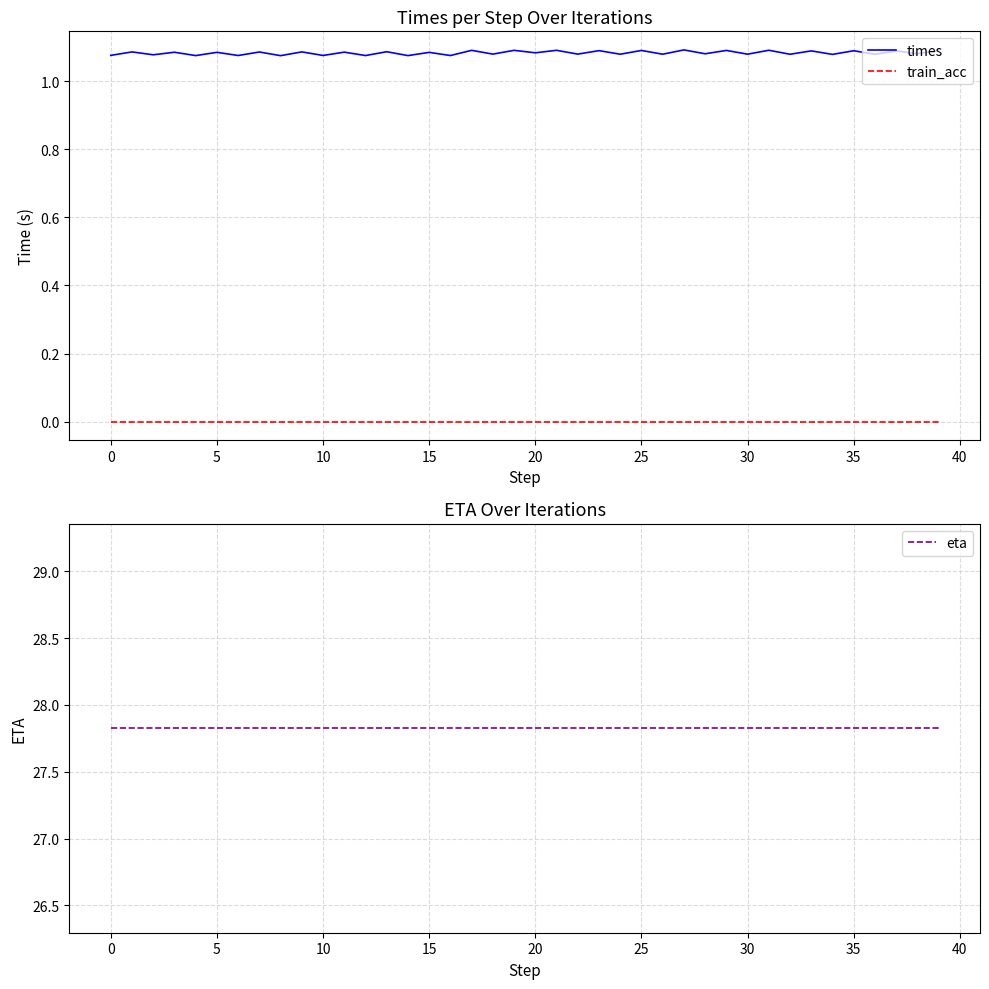

At which category is the sum across all series the highest?

27